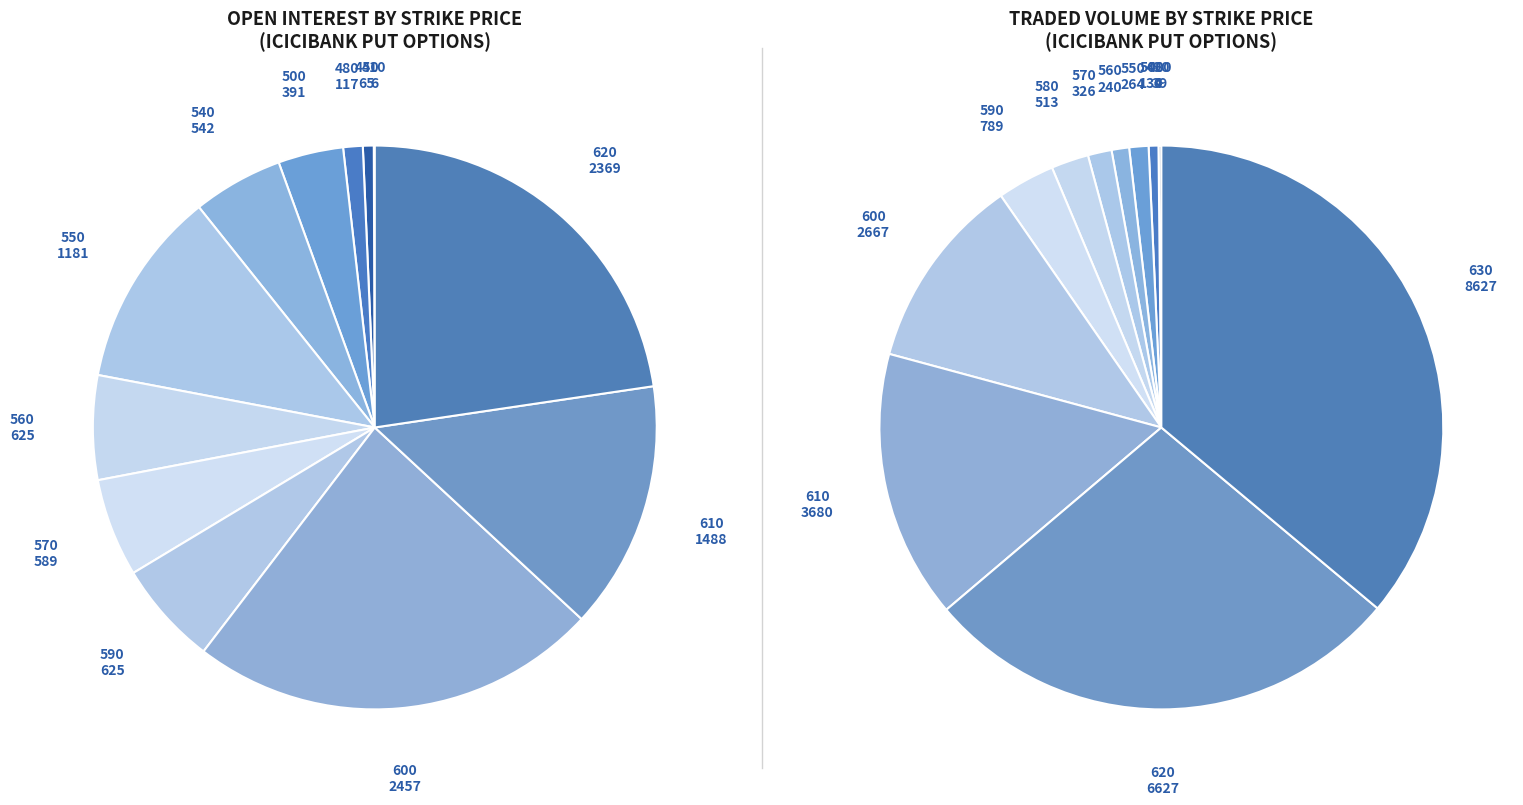

What is the change in value from 480 to 560?

+508